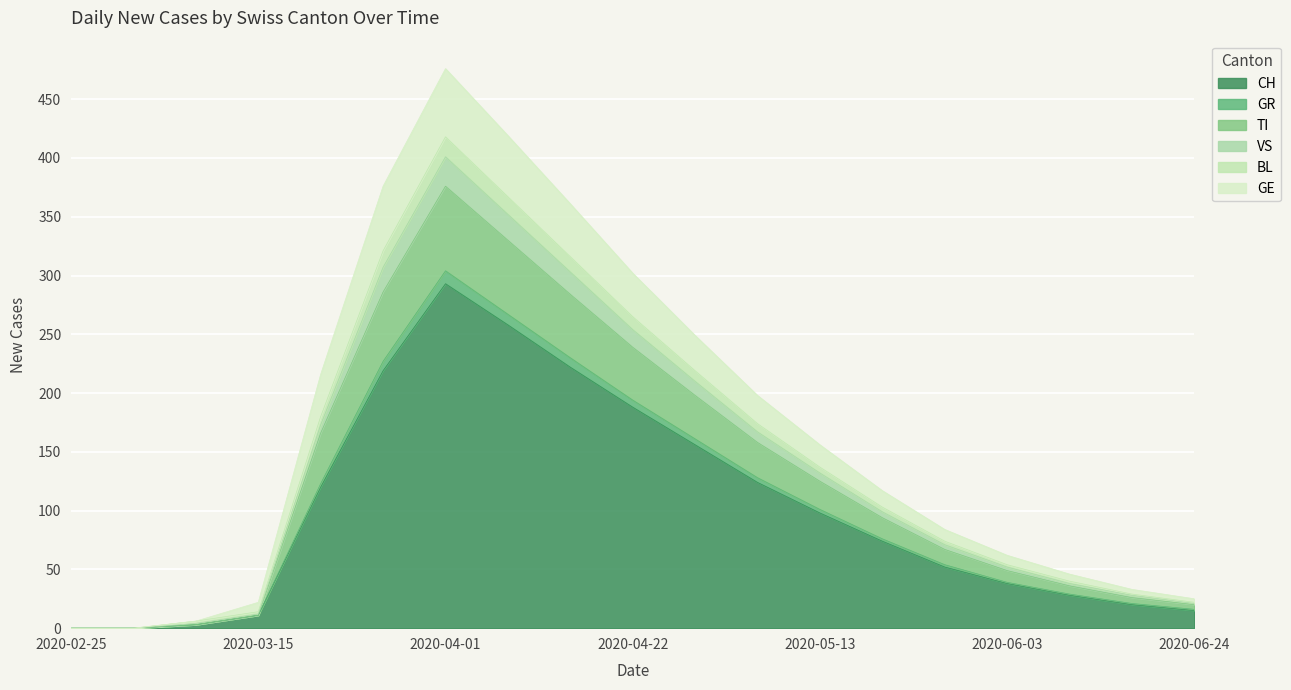

True or false: BL has a value of 20 at 2020-06-14.

False